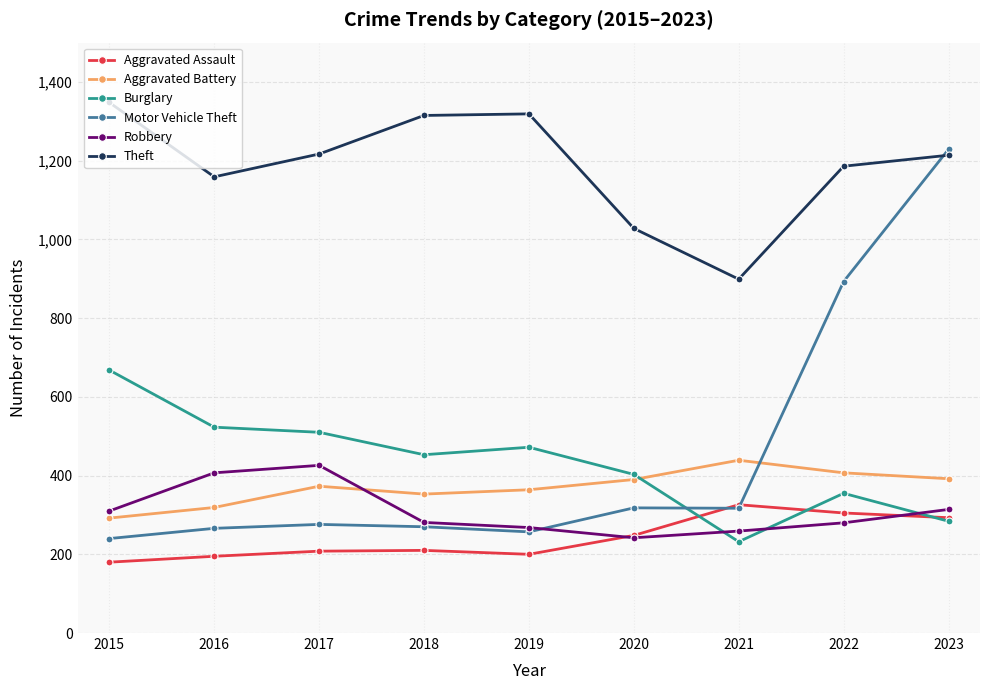

What is the average value of the Robbery series?

310